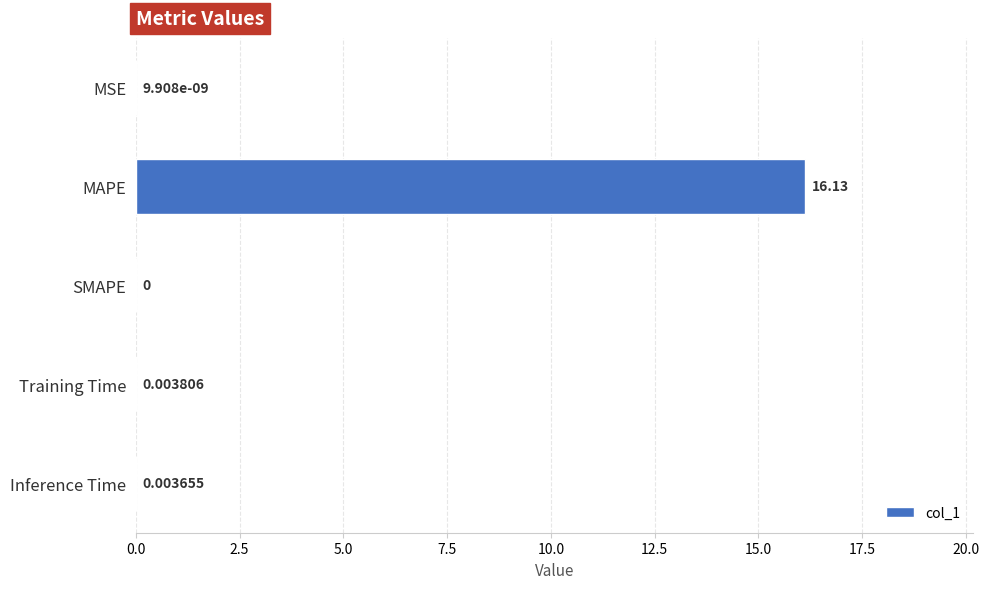

How many categories are shown in the chart?

5